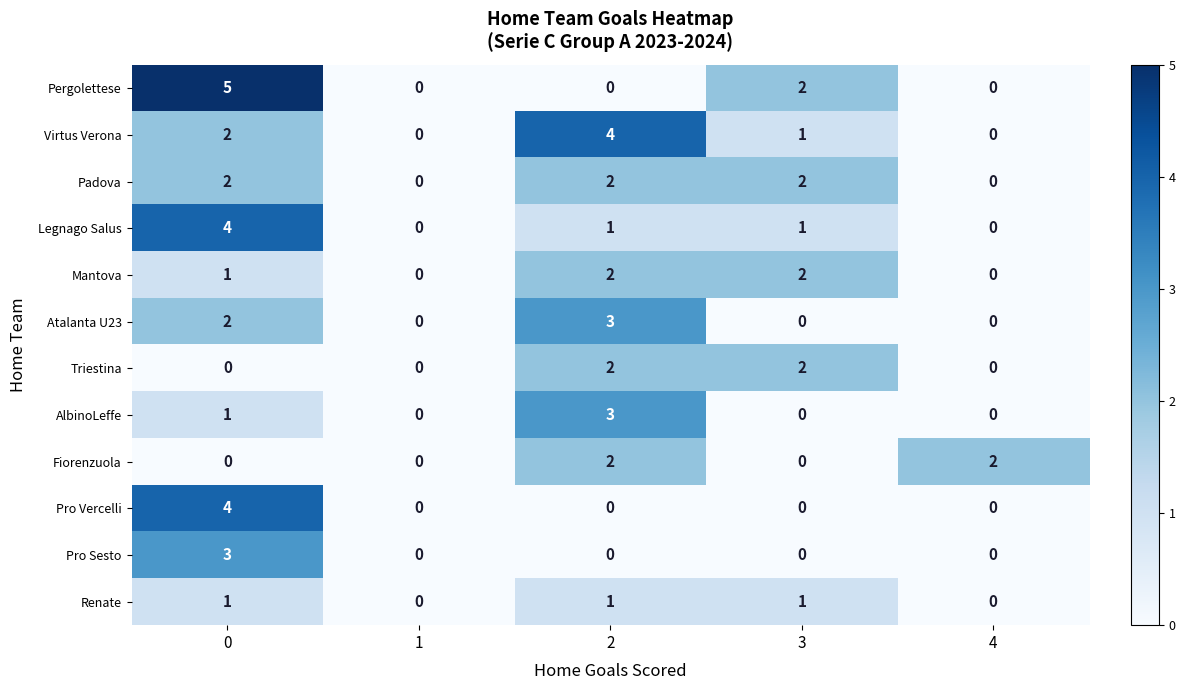

How many series are shown in this chart?

12